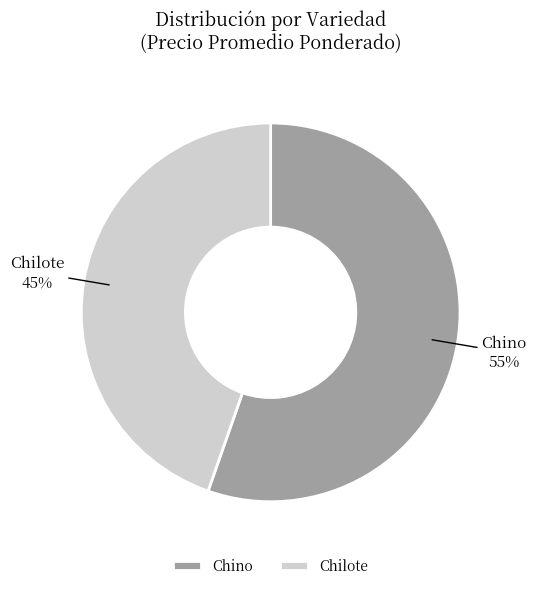

True or false: Chilote accounts for 45% of the total.

True